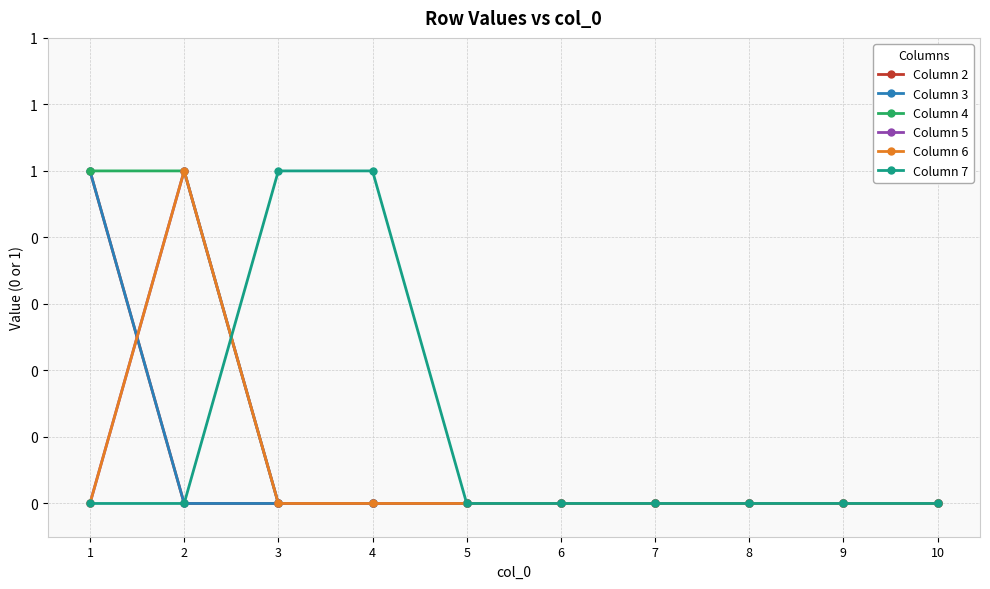

Which series has the largest total across all categories?

Column 4